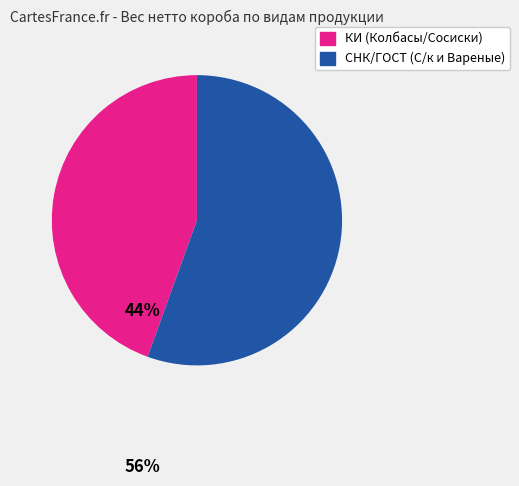

Is there a majority slice in this chart?

Yes